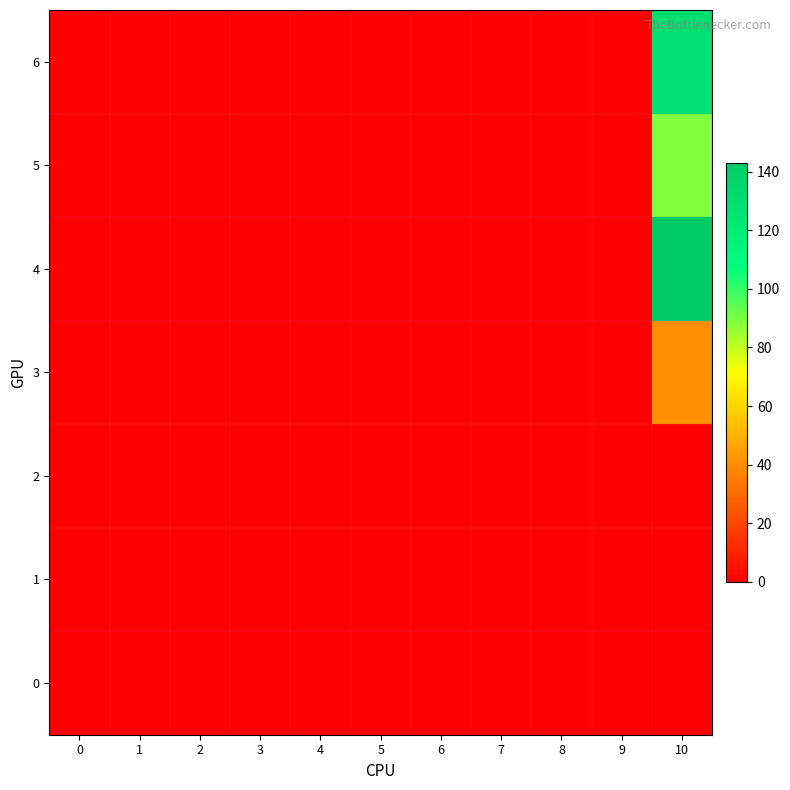

Between 6 and 2, which is larger?

6